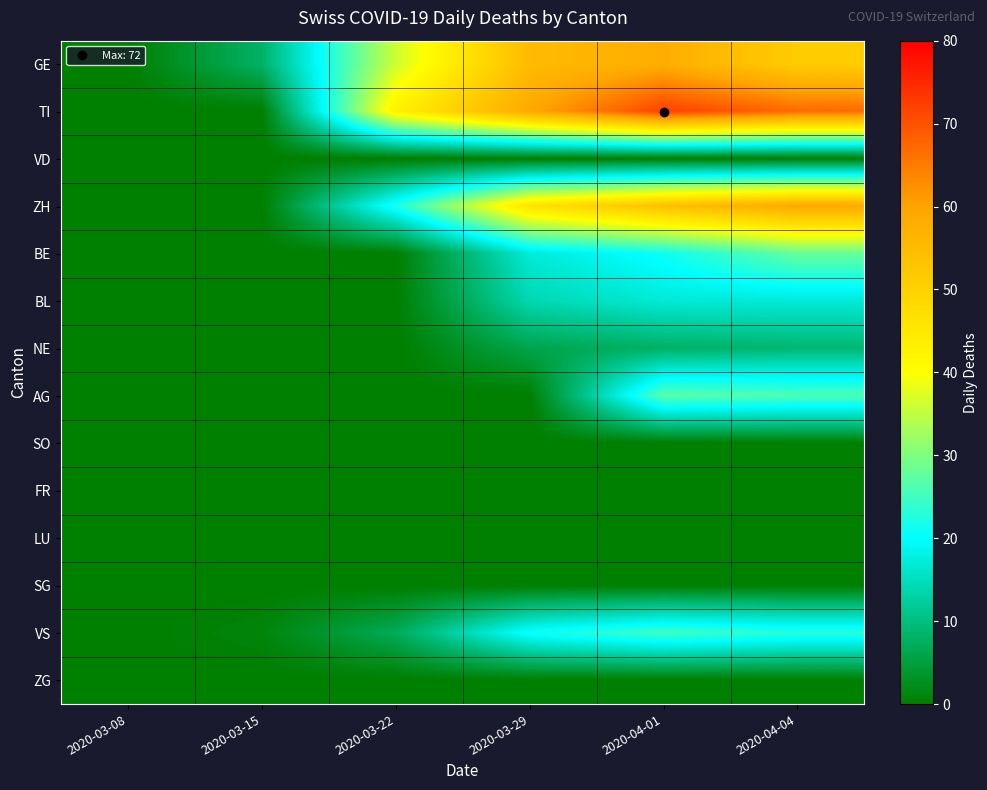

Reading left to right, what are all the values shown in this chart?

GE: 2020-03-08=0	2020-03-15=8	2020-03-22=36	2020-03-29=55	2020-04-01=58	2020-04-04=51
TI: 2020-03-08=0	2020-03-15=0	2020-03-22=43	2020-03-29=59	2020-04-01=72	2020-04-04=67
VD: 2020-03-08=0	2020-03-15=0	2020-03-22=0	2020-03-29=0	2020-04-01=0	2020-04-04=0
ZH: 2020-03-08=0	2020-03-15=0	2020-03-22=22	2020-03-29=46	2020-04-01=54	2020-04-04=59
BE: 2020-03-08=0	2020-03-15=0	2020-03-22=0	2020-03-29=17	2020-04-01=21	2020-04-04=28
BL: 2020-03-08=0	2020-03-15=0	2020-03-22=0	2020-03-29=14	2020-04-01=17	2020-04-04=17
NE: 2020-03-08=0	2020-03-15=0	2020-03-22=0	2020-03-29=6	2020-04-01=8	2020-04-04=9
AG: 2020-03-08=0	2020-03-15=0	2020-03-22=0	2020-03-29=0	2020-04-01=27	2020-04-04=26
SO: 2020-03-08=0	2020-03-15=0	2020-03-22=0	2020-03-29=0	2020-04-01=0	2020-04-04=0
FR: 2020-03-08=0	2020-03-15=0	2020-03-22=0	2020-03-29=0	2020-04-01=0	2020-04-04=0
LU: 2020-03-08=0	2020-03-15=0	2020-03-22=0	2020-03-29=0	2020-04-01=0	2020-04-04=0
SG: 2020-03-08=0	2020-03-15=0	2020-03-22=0	2020-03-29=0	2020-04-01=0	2020-04-04=0
VS: 2020-03-08=0	2020-03-15=1	2020-03-22=7	2020-03-29=21	2020-04-01=25	2020-04-04=23
ZG: 2020-03-08=0	2020-03-15=0	2020-03-22=0	2020-03-29=0	2020-04-01=0	2020-04-04=0